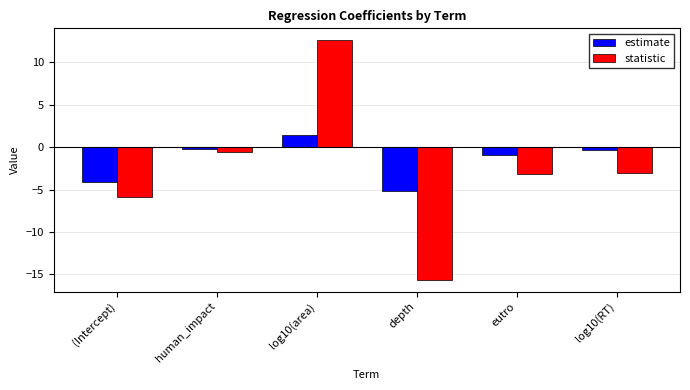

What is the difference between the maximum and minimum values in the estimate series?

6.6